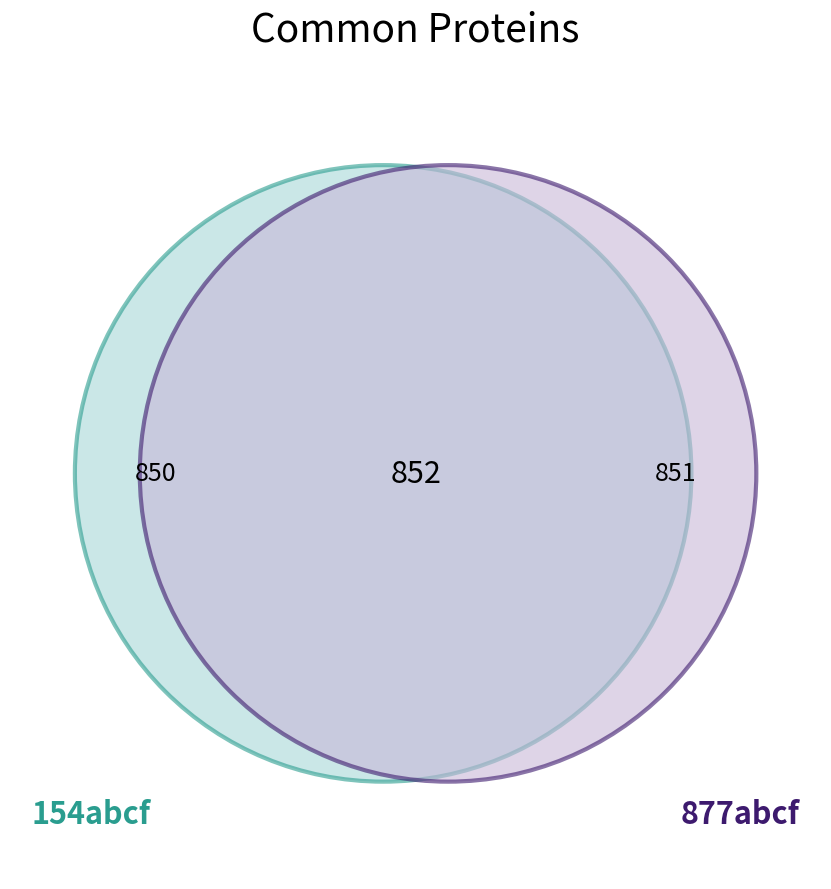

What is the change in value from 154abcf to 877abcf?

+1